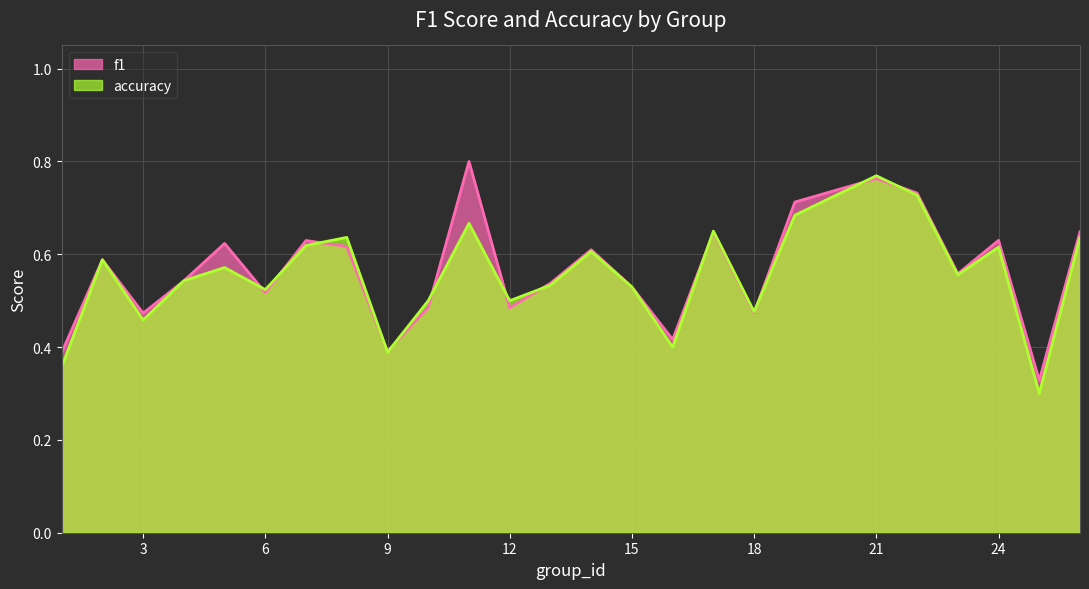

True or false: f1 and accuracy cross at least once.

True